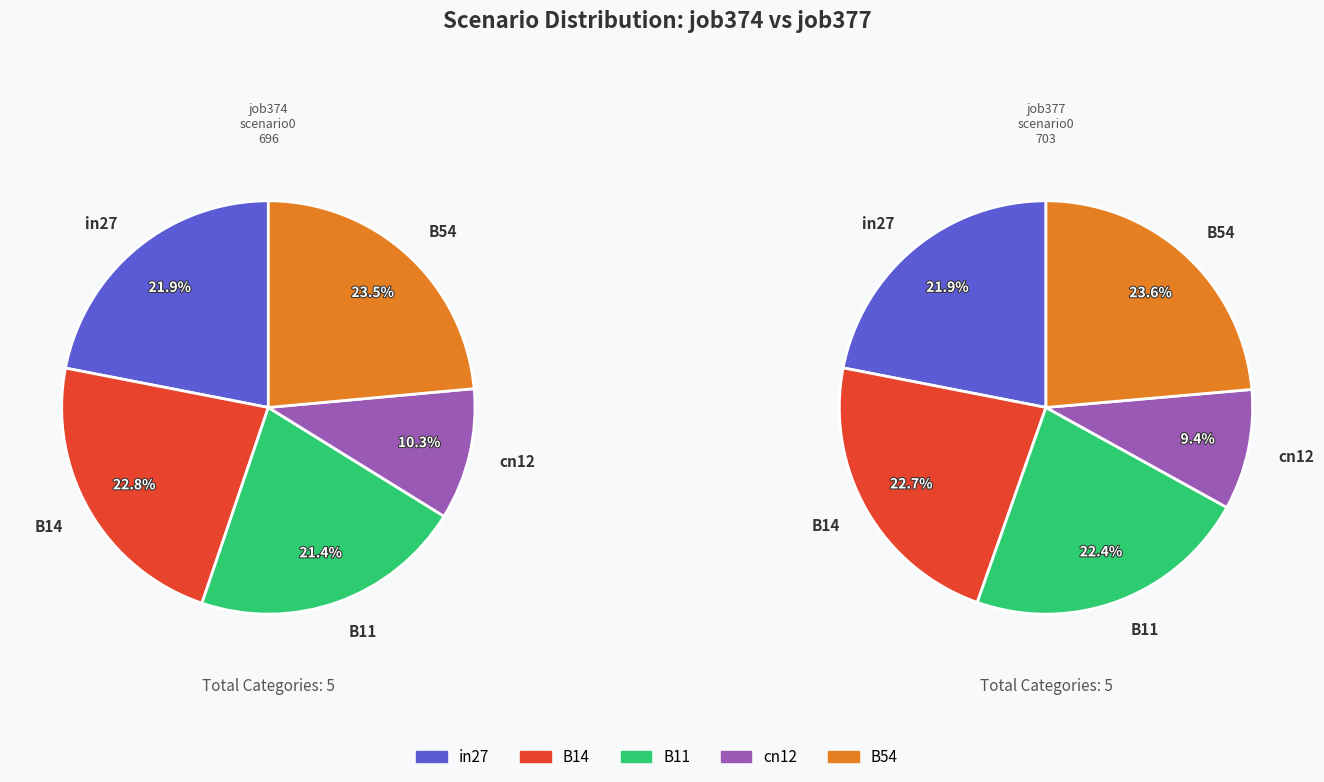

Which slice is the smallest?

cn12